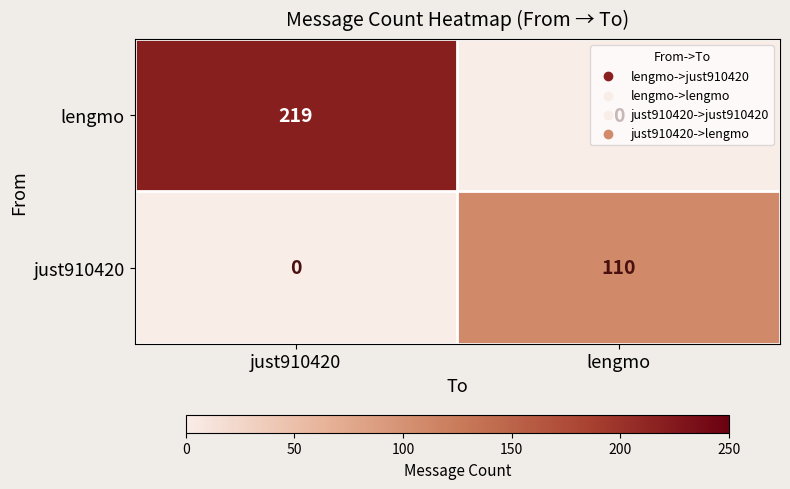

The value of lengmo at just910420 is 219. True or false?

True